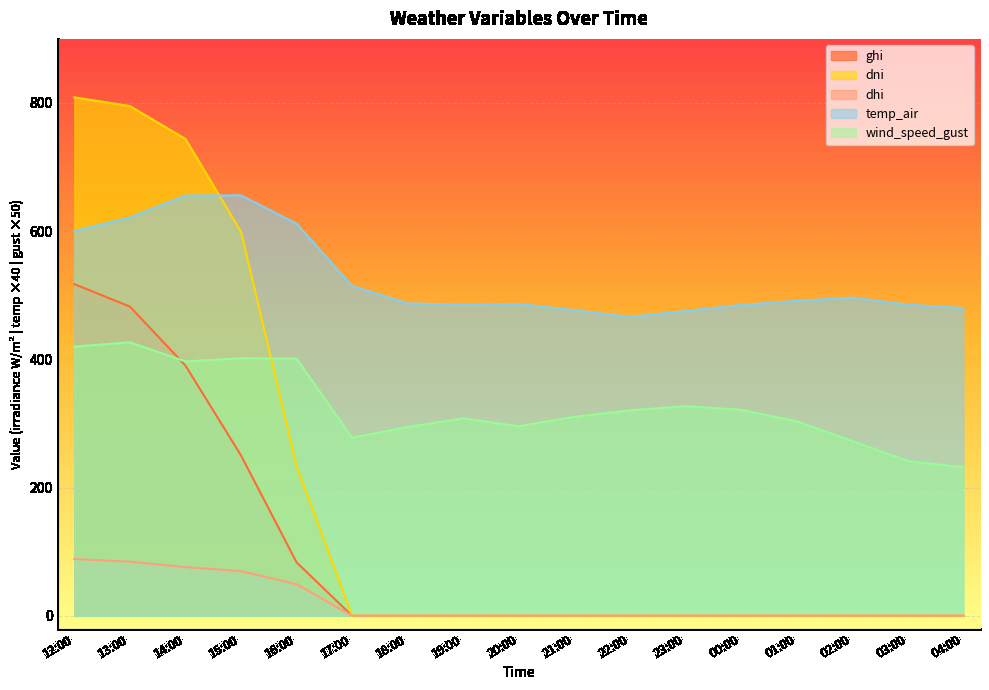

Reading left to right, list all the values displayed in this chart.

ghi: 517.4	482.4	390.4	250.2	83.3	0.0	0.0	0.0	0.0	0.0	0.0	0.0	0.0	0.0	0.0	0.0	0.0
dni: 808.8	795.1	743.9	599.1	233.6	0.0	0.0	0.0	0.0	0.0	0.0	0.0	0.0	0.0	0.0	0.0	0.0
dhi: 88.6	84.3	76.0	69.6	49.4	0.0	0.0	0.0	0.0	0.0	0.0	0.0	0.0	0.0	0.0	0.0	0.0
temp_air: 600.3	621.3	655.5	655.9	611.7	514.4	487.3	485.4	486.3	476.7	466.2	475.4	484.9	491.3	496.4	485.3	480.0
wind_speed_gust: 419.9	426.8	396.8	401.8	401.1	277.8	294.5	308.0	295.8	310.4	320.5	327.0	321.4	303.4	272.7	241.4	231.6